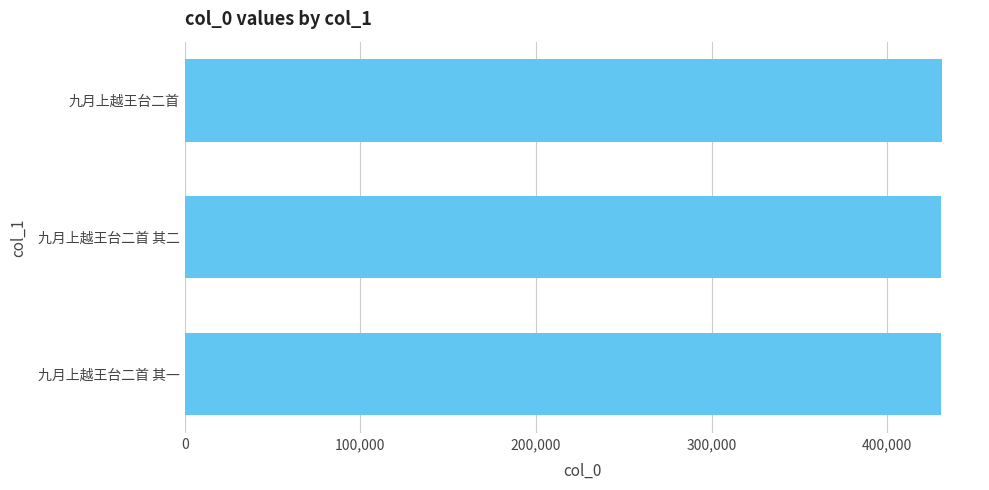

Read the value at 九月上越王台二首 其二.

430441